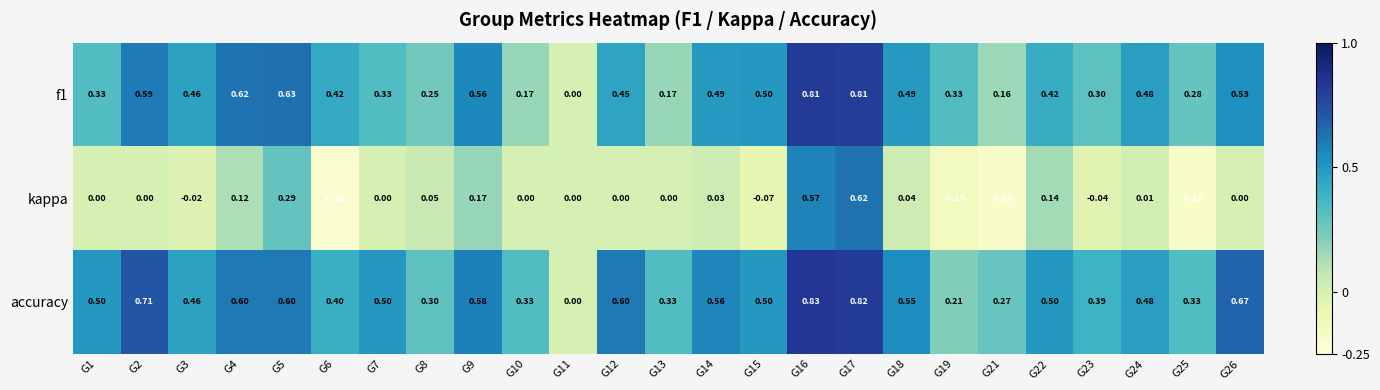

Is the value of f1 at G18 greater than the value of kappa at G13?

Yes